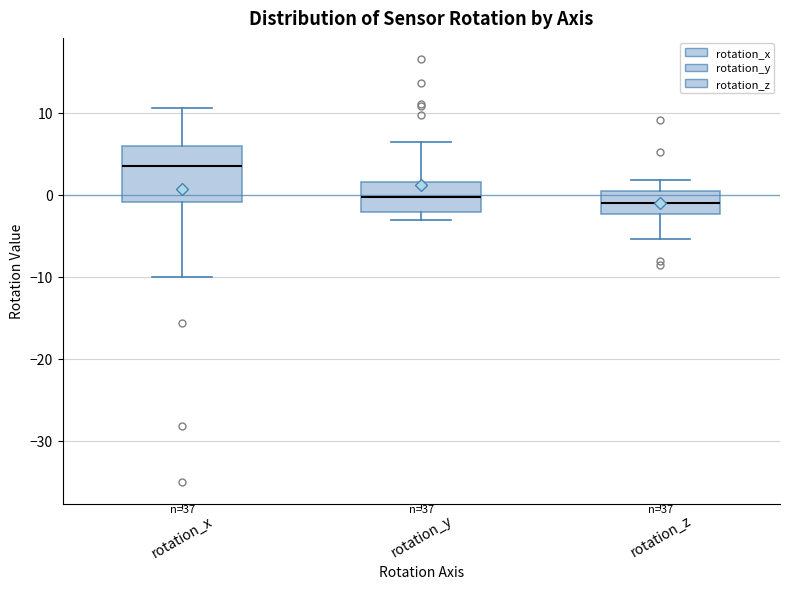

Where does the lower whisker of the box for rotation_x end on the y-axis? The values are not printed on the chart, so give them approximately, as read against the axis.

-10